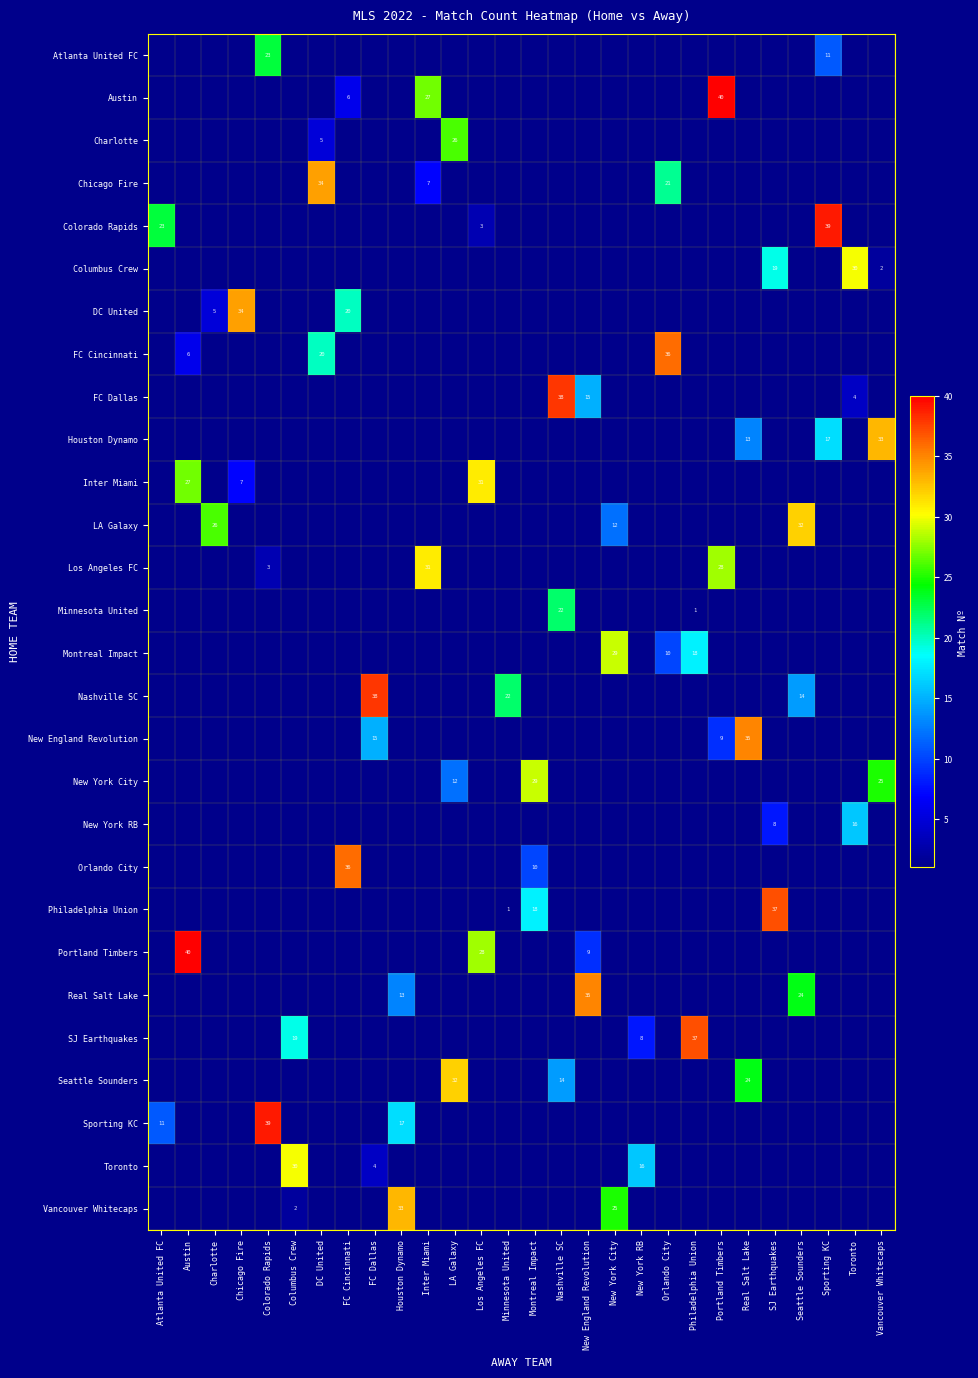

The DC United series shows 56 at Chicago Fire. True or false?

False